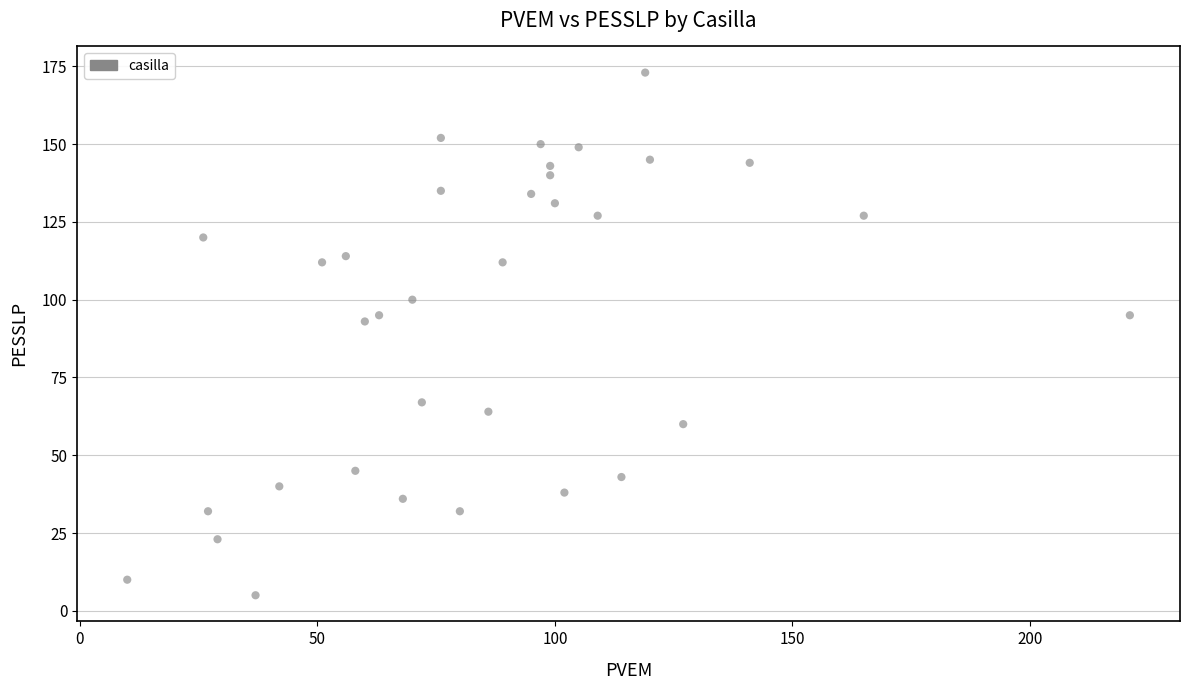

What is the range of X values (max minus min)?

211